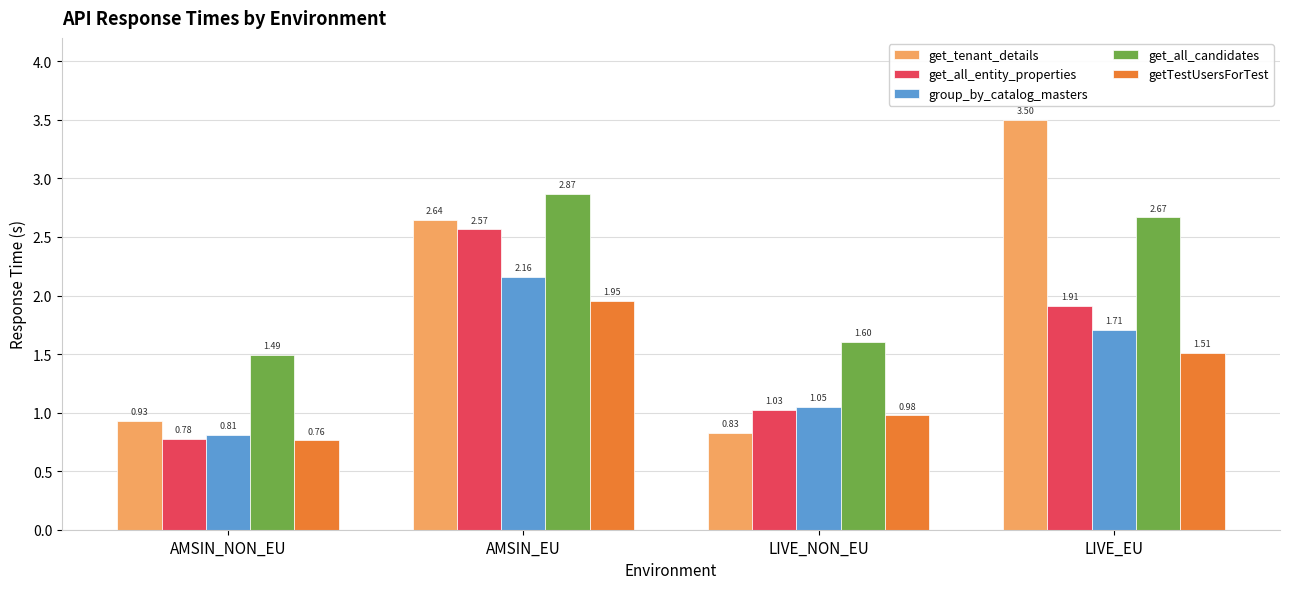

Which category has the lowest value in the getTestUsersForTest series?

AMSIN_NON_EU